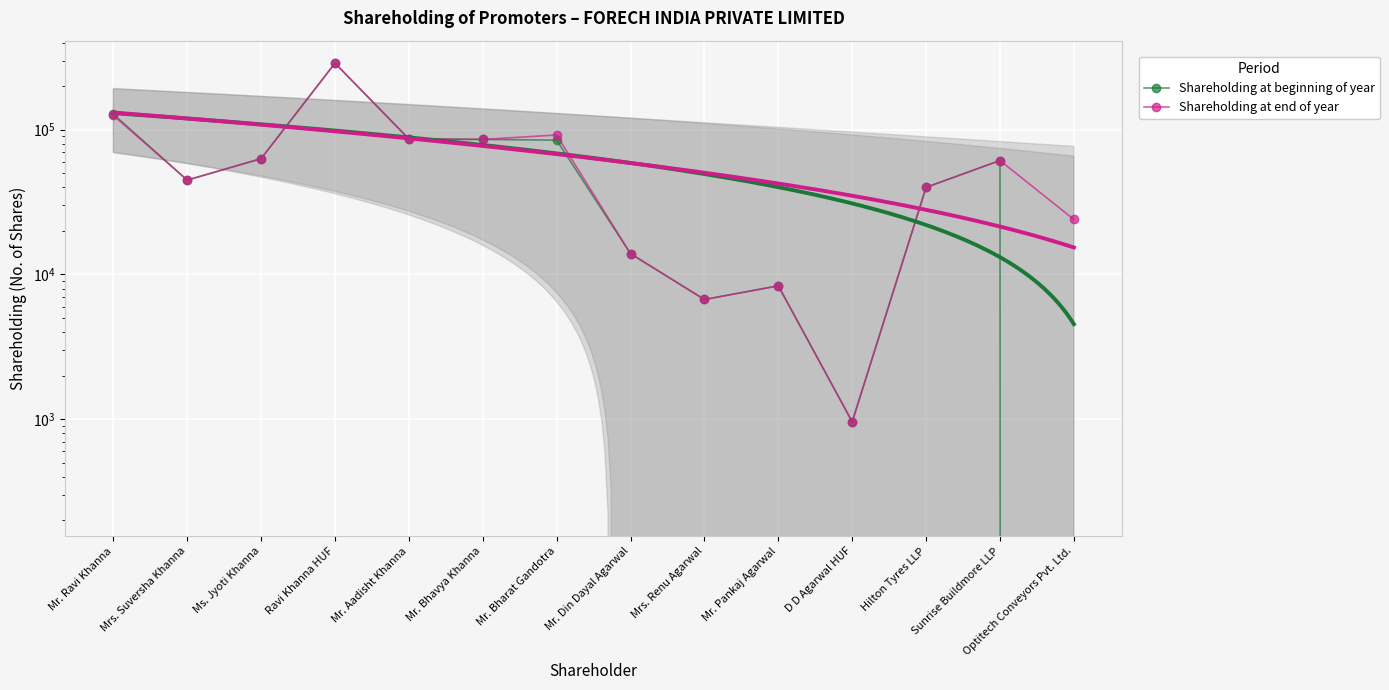

What is the maximum value for Shareholding at end of year?

288049